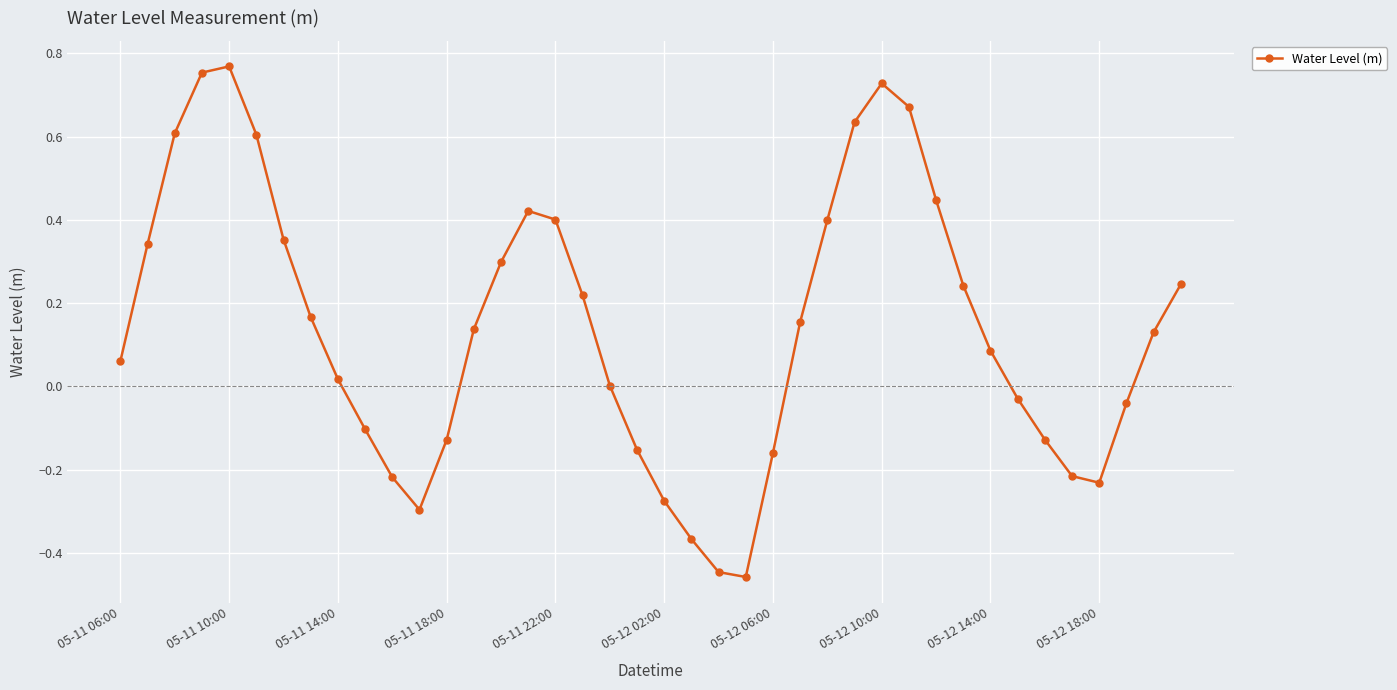

What is the difference between the maximum and minimum values?

1.2